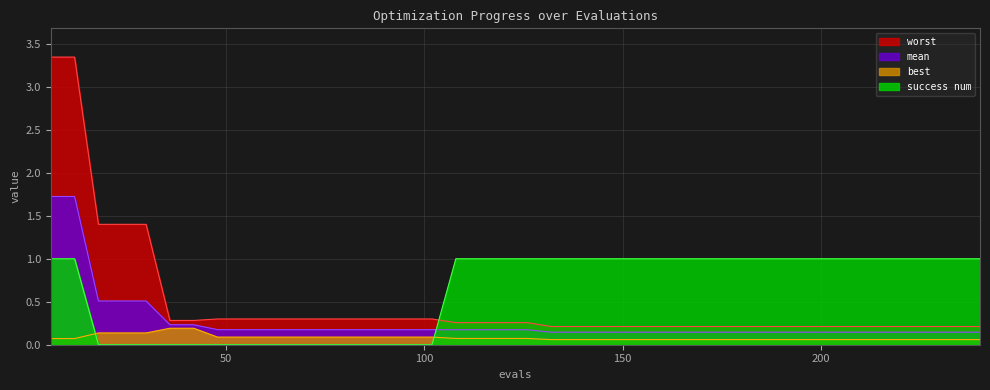

True or false: best and worst cross at least once.

False